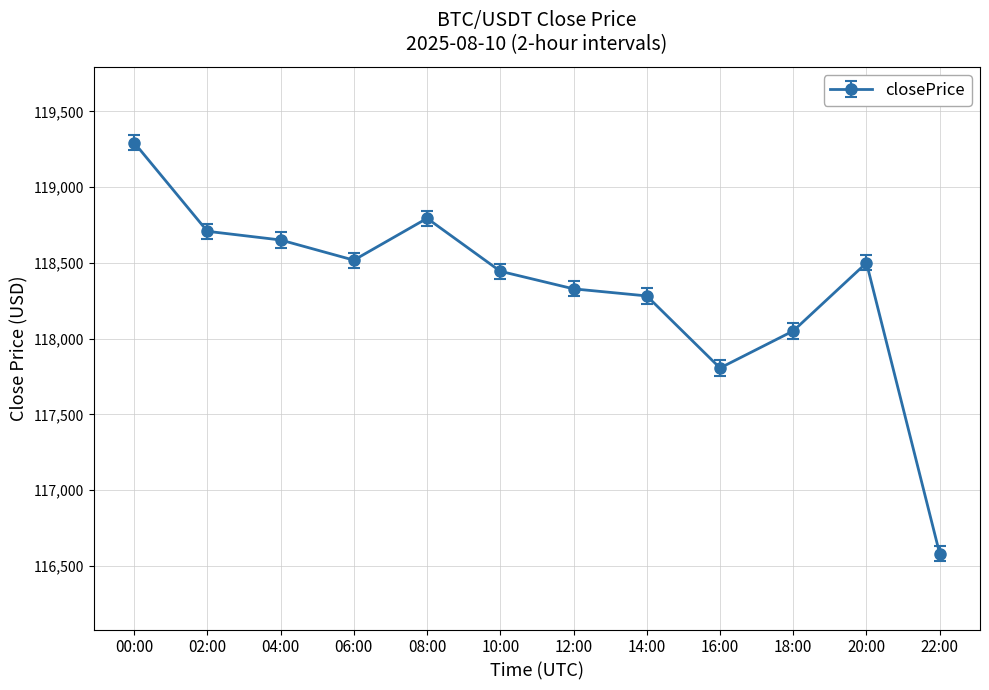

Where is the first local maximum?

08:00